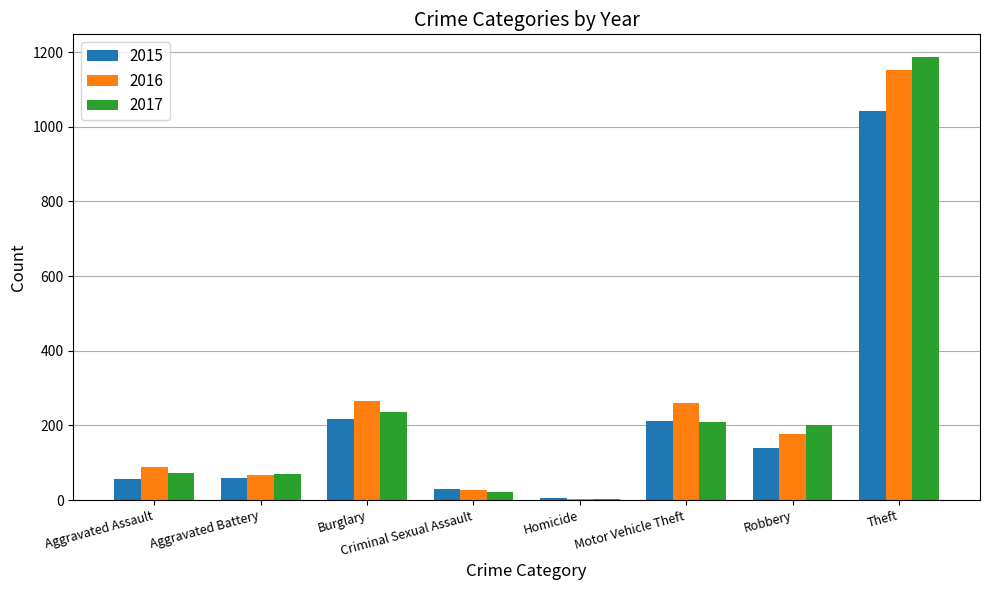

What is the difference between the maximum and minimum values in the 2015 series?

1036